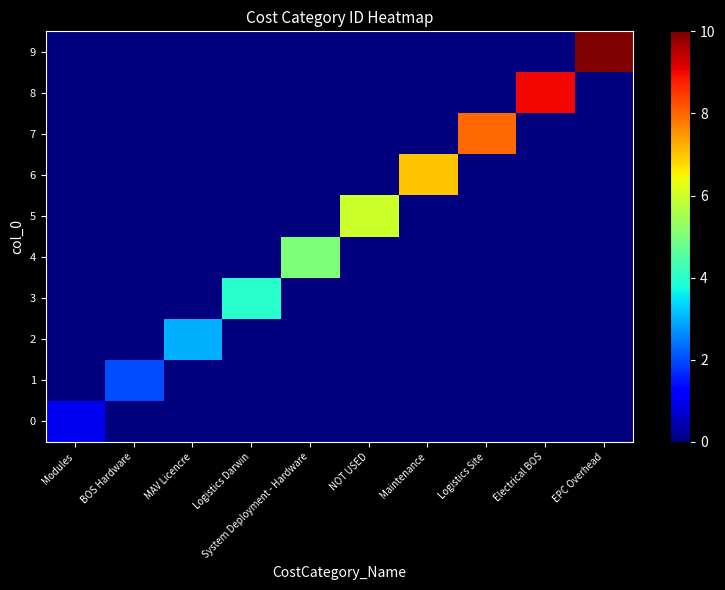

Rank the series at System Deployment - Hardware from highest to lowest value.

4, 0, 1, 2, 3, 5, 6, 7, 8, 9